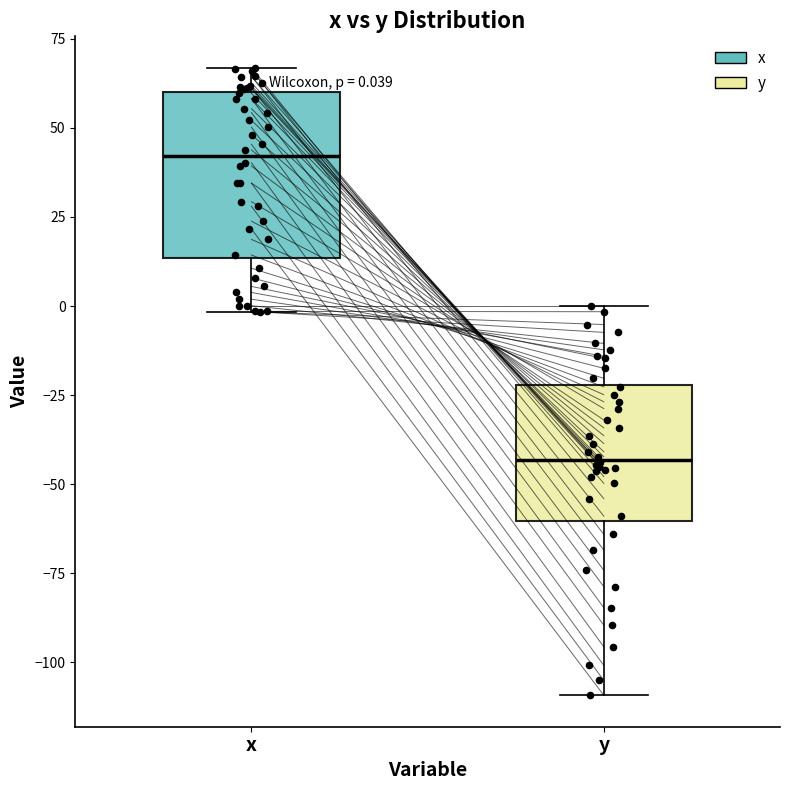

Which box is the tallest, from its lower edge to its upper edge?

x